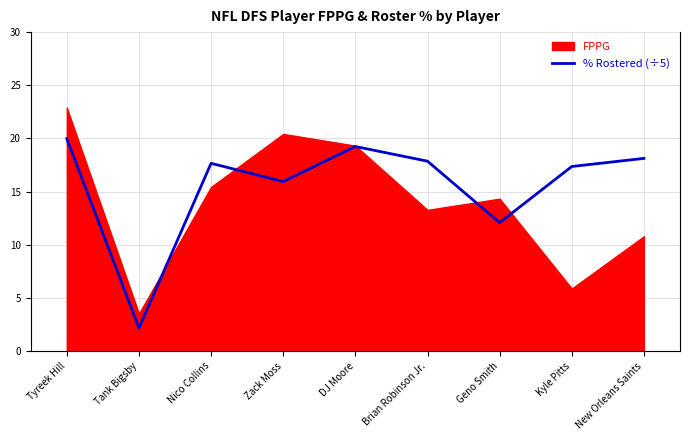

True or false: the data shows 4.3 at Brian Robinson Jr..

False